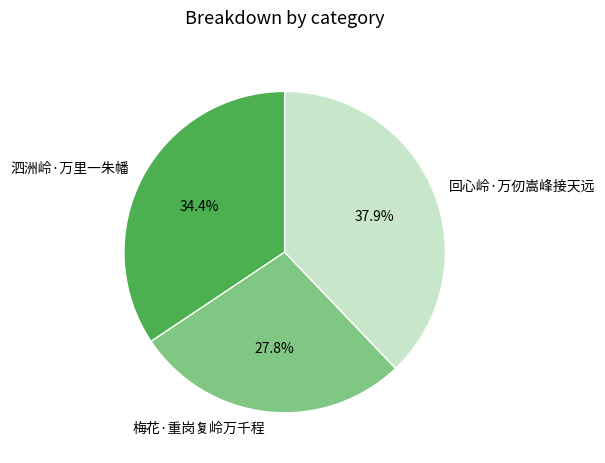

To the nearest percent, what portion does 回心岭·万仞嵩峰接天远 represent?

38%